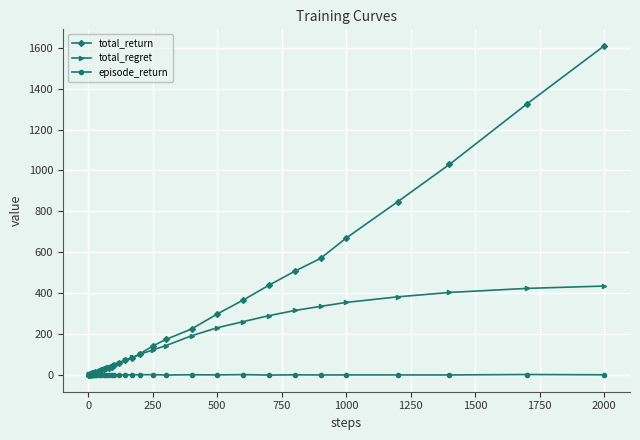

Which series has the largest total across all categories?

total_return